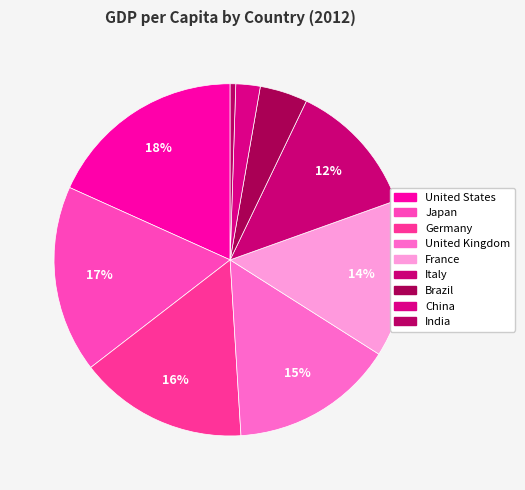

How many slices are in this pie chart?

9